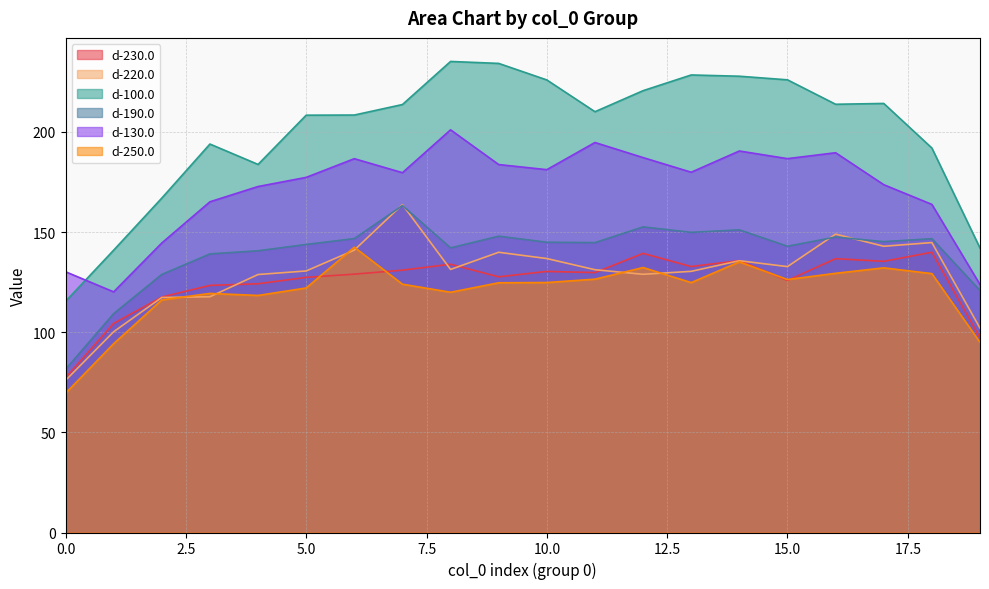

Which series has the largest range (max minus min)?

d-100.0